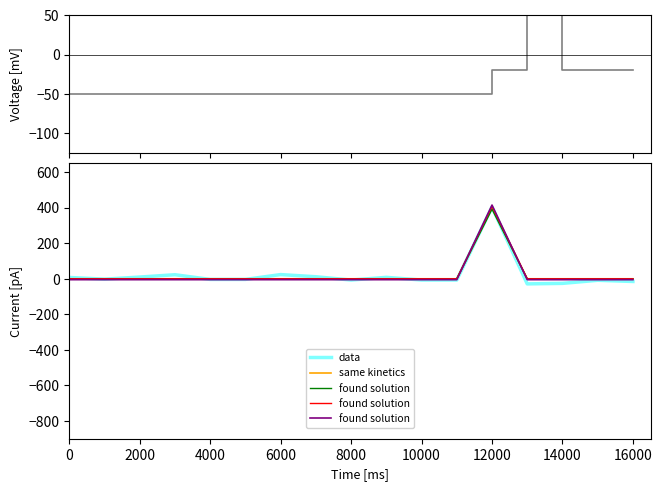

The data series shows 96.9 at 12000. True or false?

False